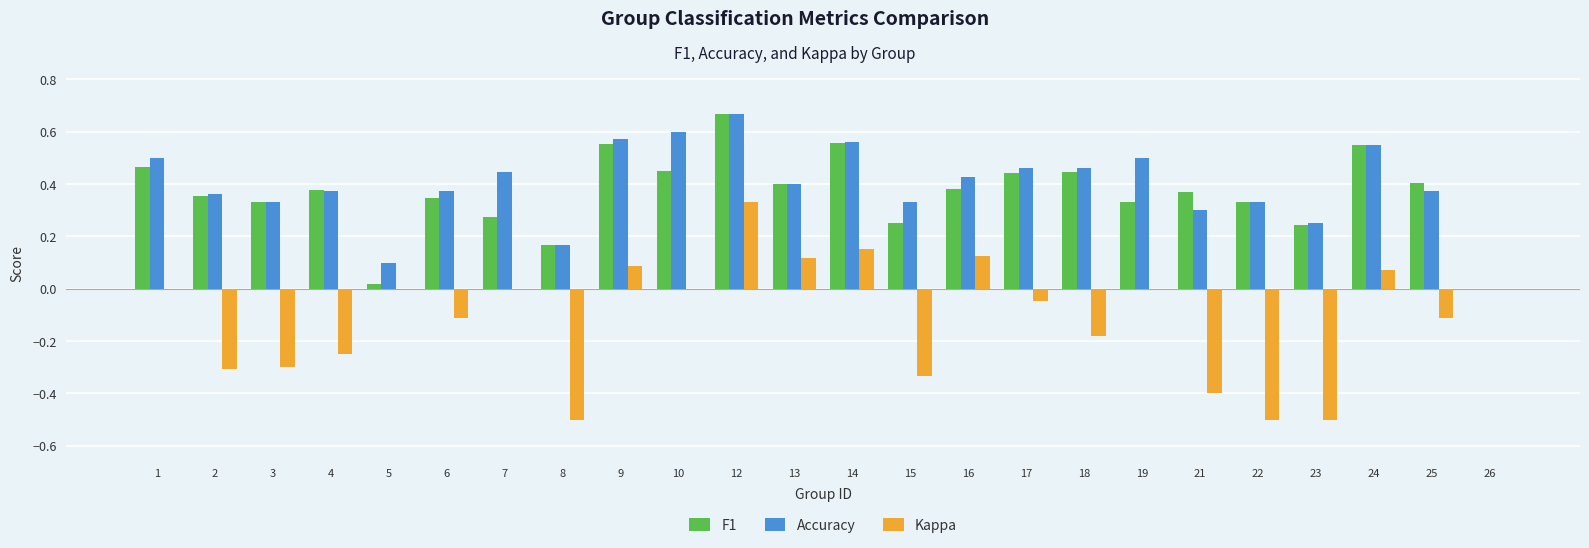

What are all the series names shown in the legend?

F1, Accuracy, Kappa